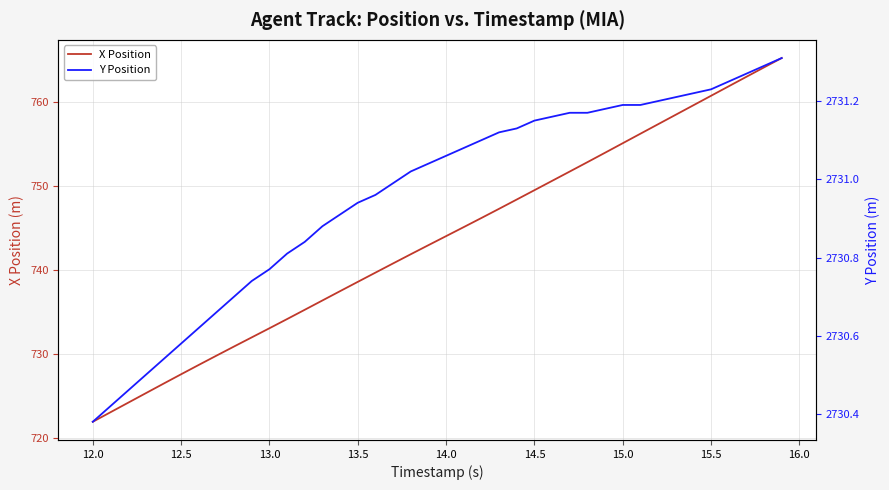

Reading right to left, what are all the values shown in this chart?

X Position: 765.2	764.1	763.0	761.9	760.7	759.6	758.5	757.4	756.2	755.1	754.0	752.8	751.7	750.6	749.5	748.4	747.3	746.2	745.1	744.0	743.0	741.9	740.8	739.7	738.6	737.5	736.4	735.3	734.2	733.1	732.0	730.9	729.8	728.7	727.6	726.5	725.3	724.2	723.1	721.9
Y Position: 2731.3	2731.3	2731.3	2731.2	2731.2	2731.2	2731.2	2731.2	2731.2	2731.2	2731.2	2731.2	2731.2	2731.2	2731.2	2731.1	2731.1	2731.1	2731.1	2731.1	2731.0	2731.0	2731.0	2731.0	2730.9	2730.9	2730.9	2730.8	2730.8	2730.8	2730.7	2730.7	2730.7	2730.6	2730.6	2730.5	2730.5	2730.5	2730.4	2730.4